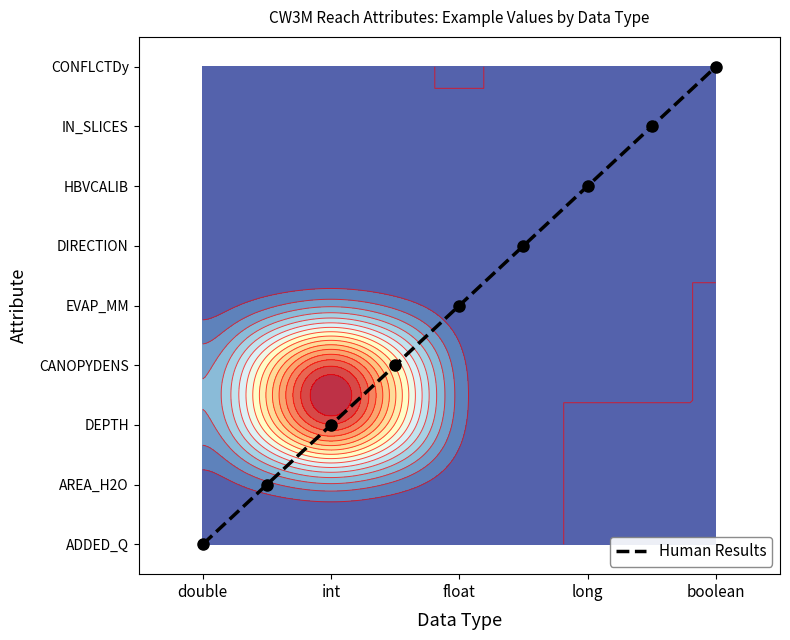

How many values are above zero?

8